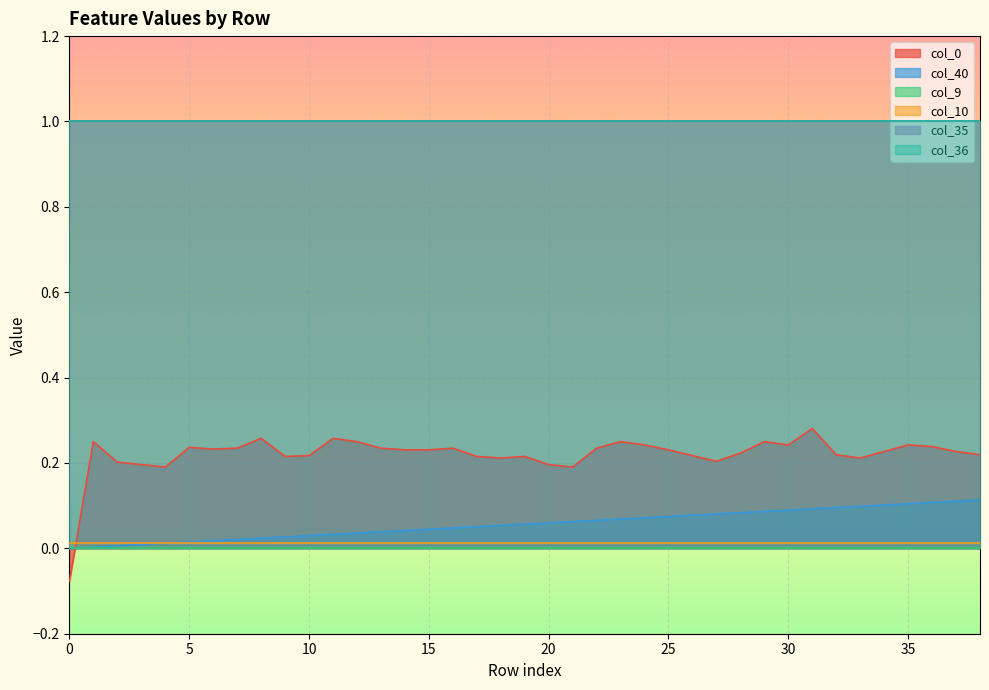

Count the col_0 values in the range 0 to 1.

38